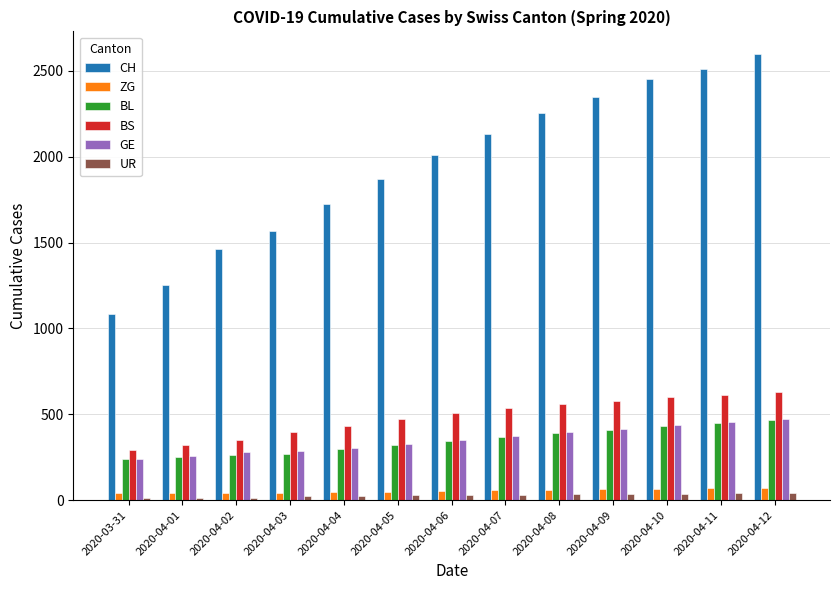

The value of ZG at 2020-04-06 is 55. True or false?

True